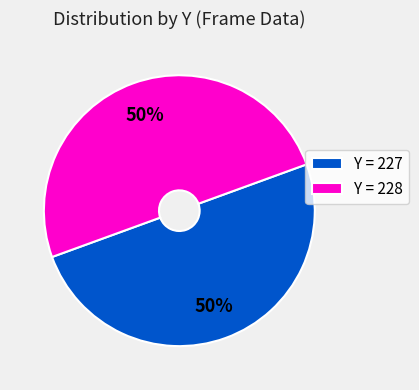

How many slices are in this pie chart?

2